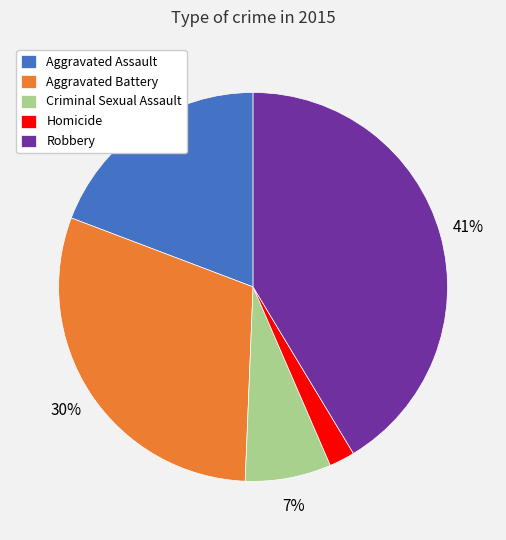

What percentage is the Aggravated Assault slice, to the nearest percent?

19%